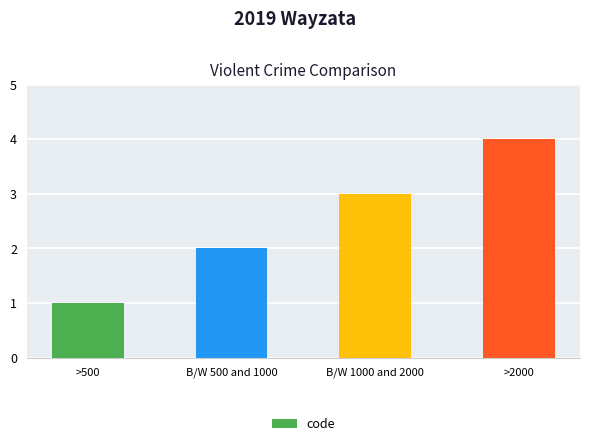

What value does the data have at B/W 1000 and 2000?

3